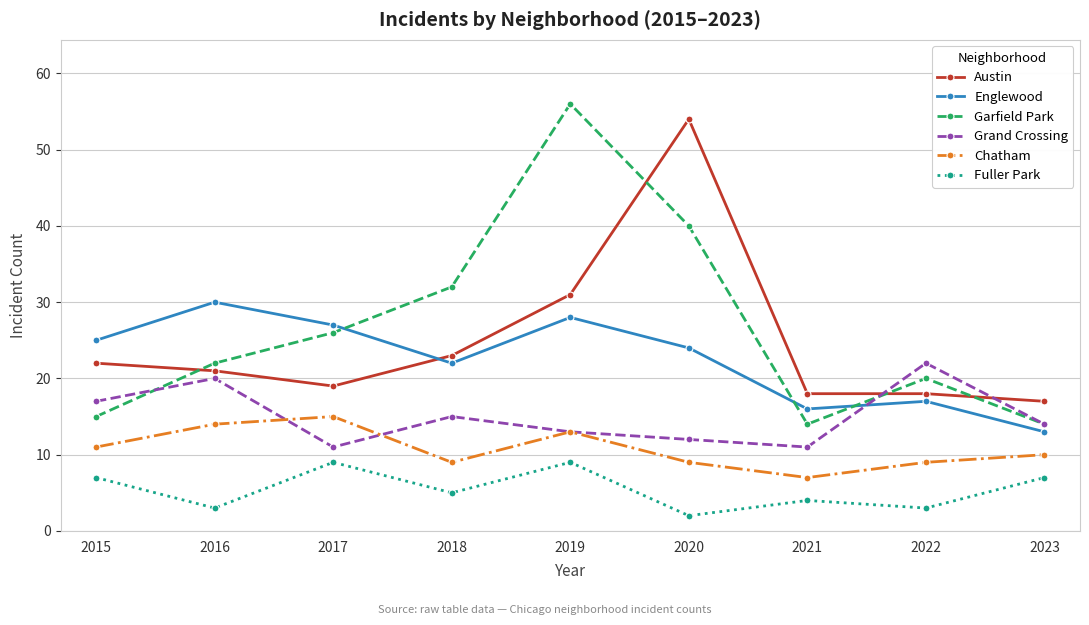

At how many categories does at least one series exceed 53?

2